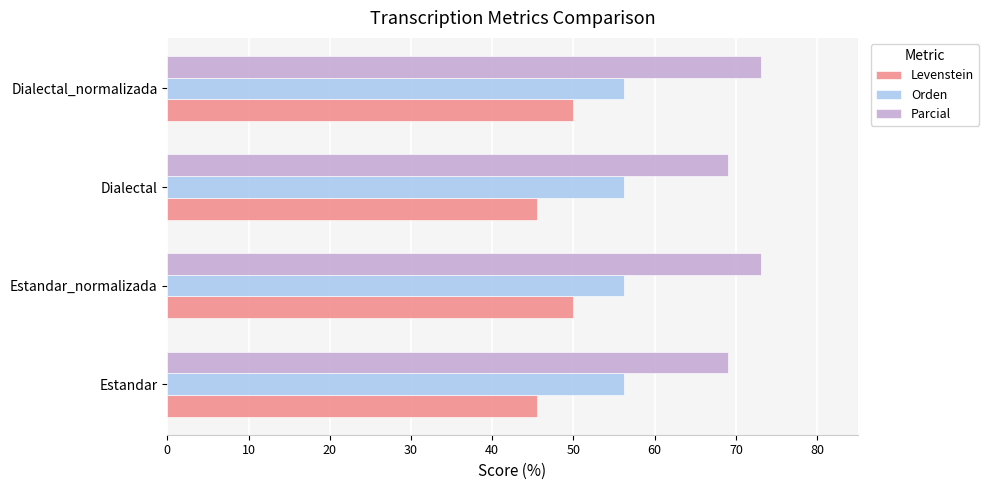

How many series are shown in this chart?

3